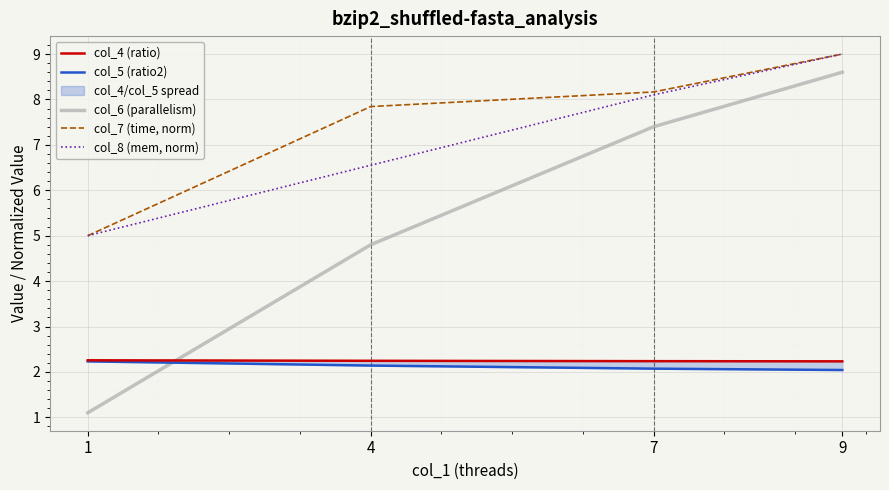

The col_6 (parallelism) series shows 13.0 at 7. True or false?

False